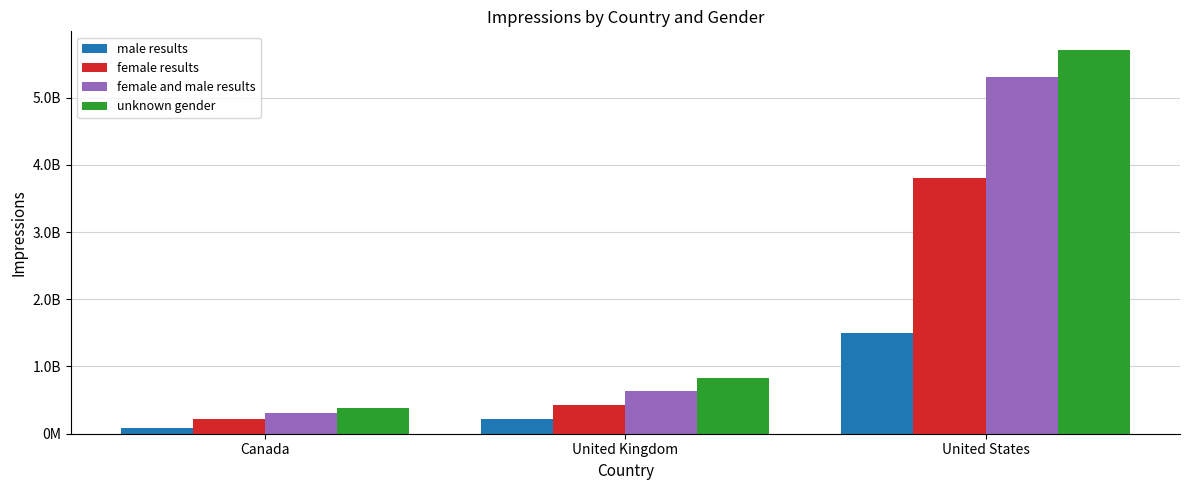

What value does the male results series have at Canada, to the nearest 100?

87000000